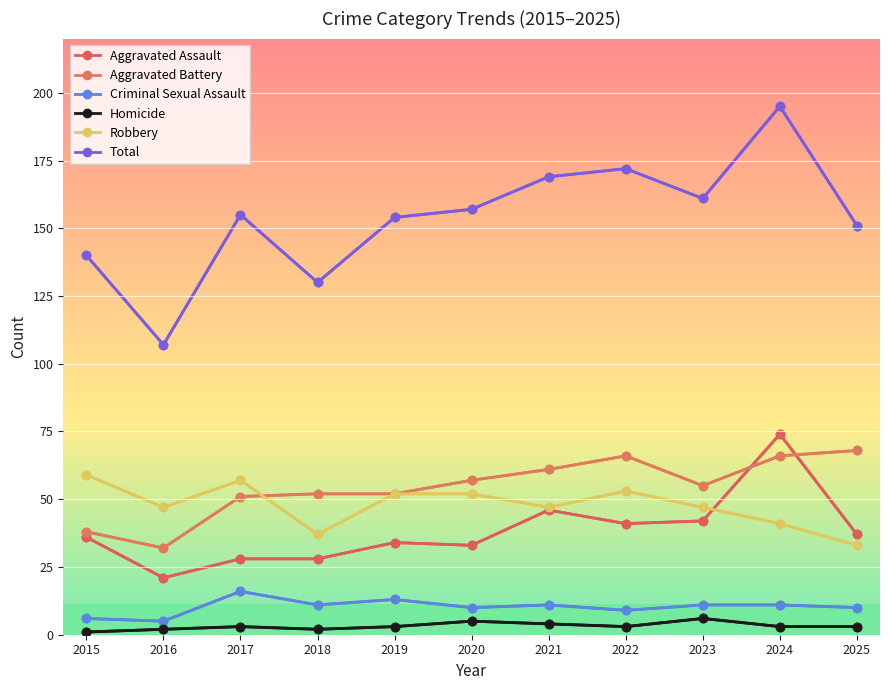

Read the Robbery value at 2019, to the nearest 5.

50